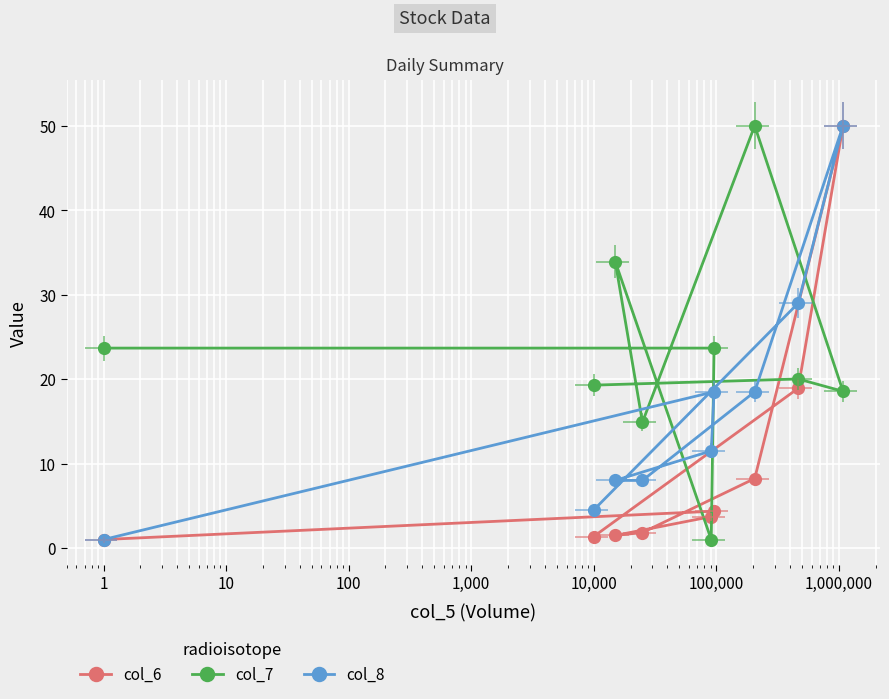

What is the difference between the maximum and second lowest values in the col_6 series?

48.6